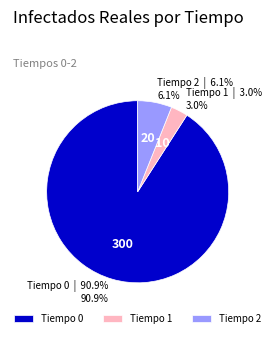

What is the total percentage of Tiempo 2 and Tiempo 1?

9.1%